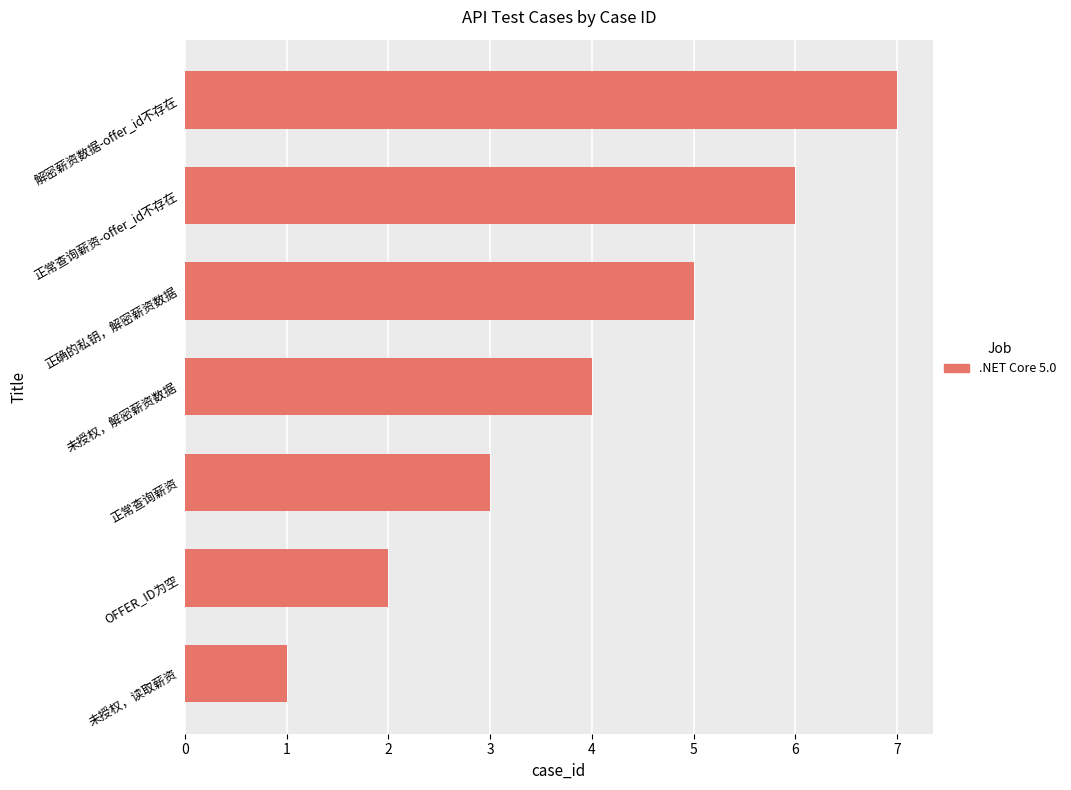

What is the sum of all values?

28